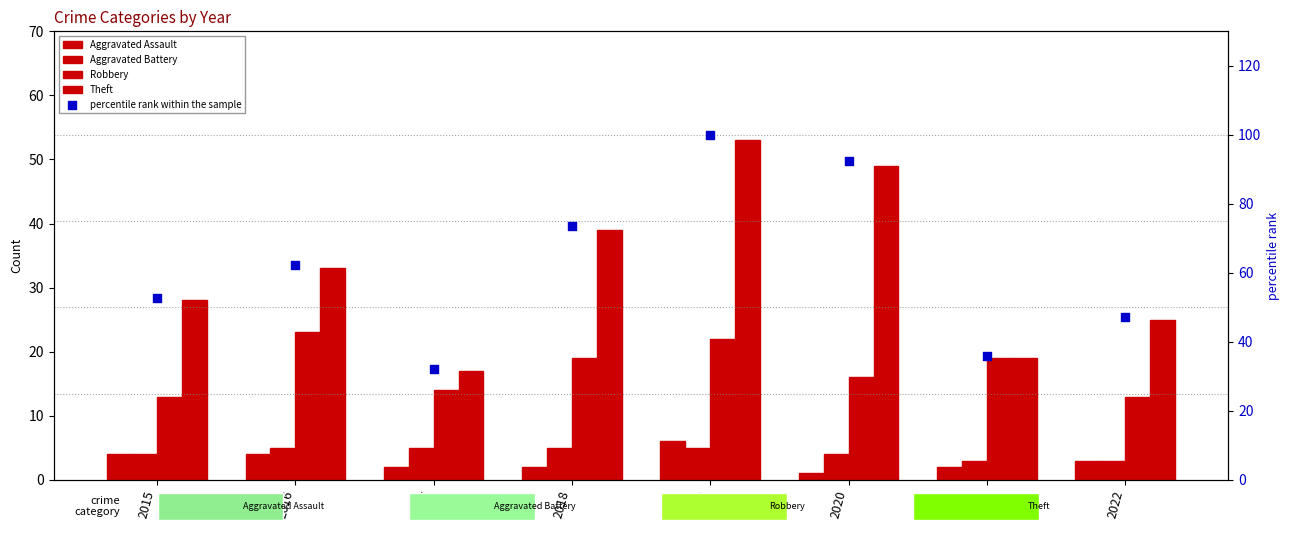

What are all the series names shown in the legend?

Aggravated Assault, Aggravated Battery, Robbery, Theft, percentile rank within the sample